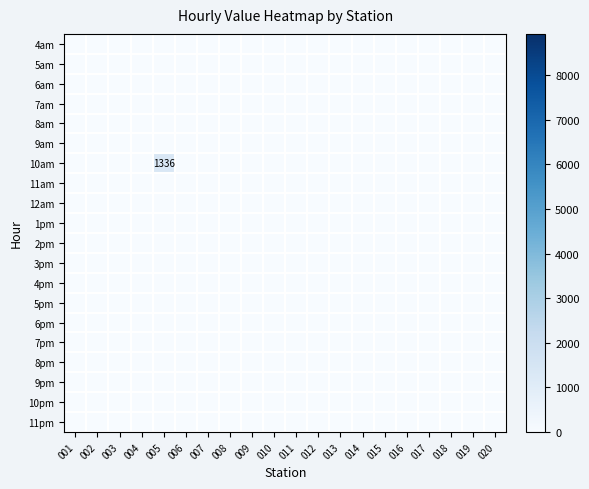

Which label corresponds to the smallest value in the chart?

001